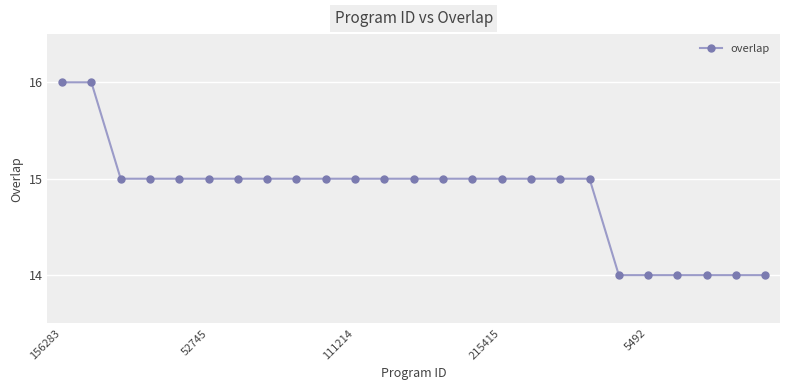

Count the number of data series in this chart.

1